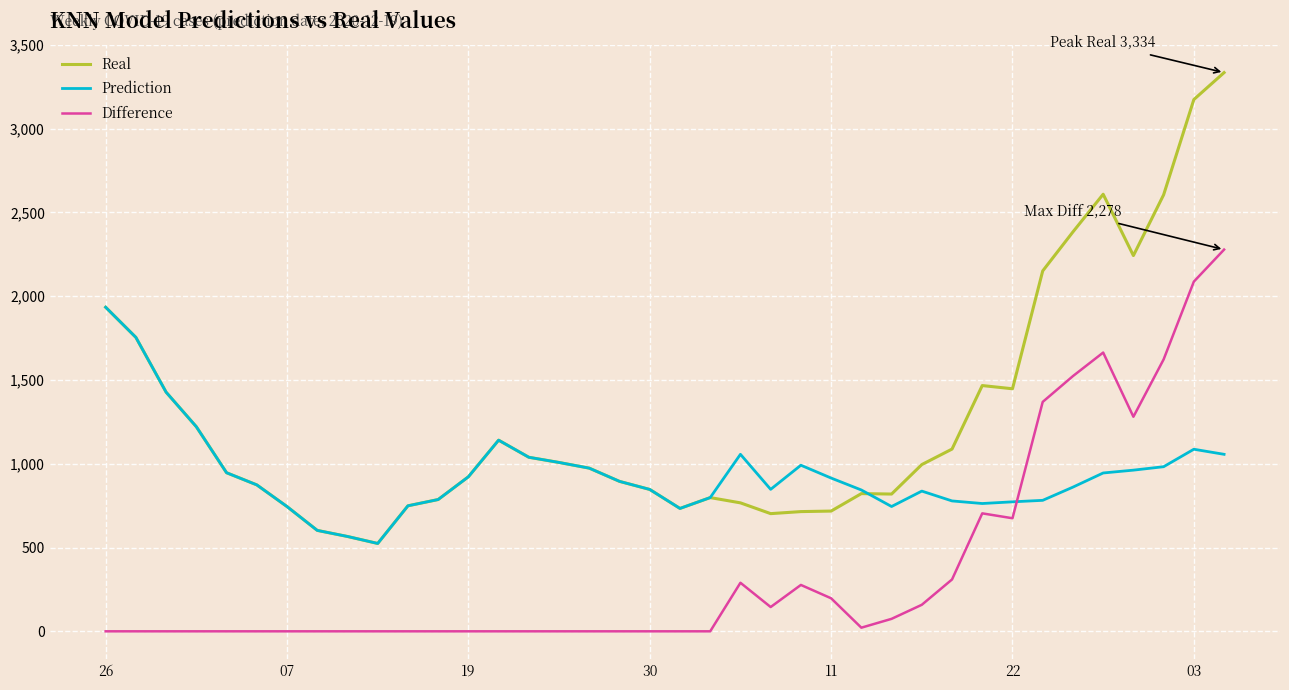

True or false: Prediction and Difference intersect in this chart.

True